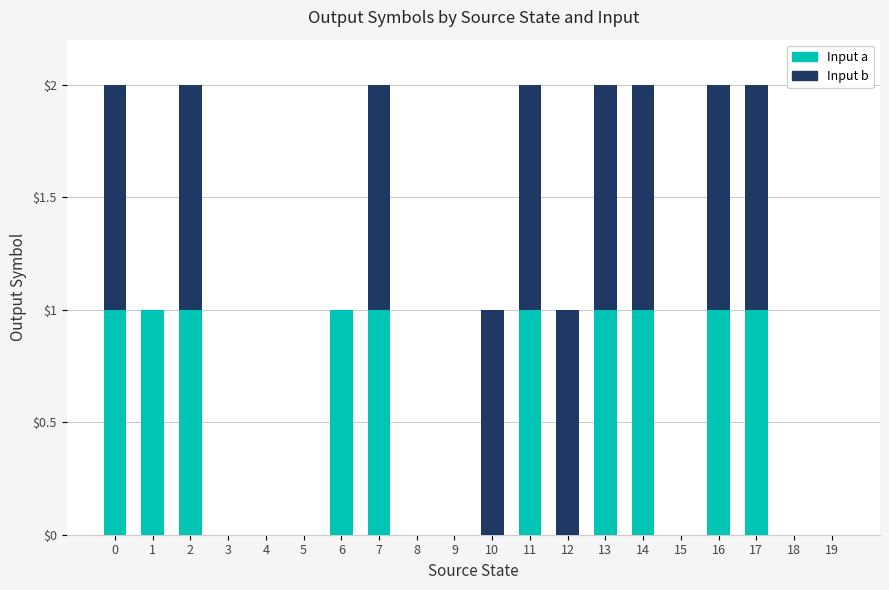

The value of Input a at 17 is 1. True or false?

True